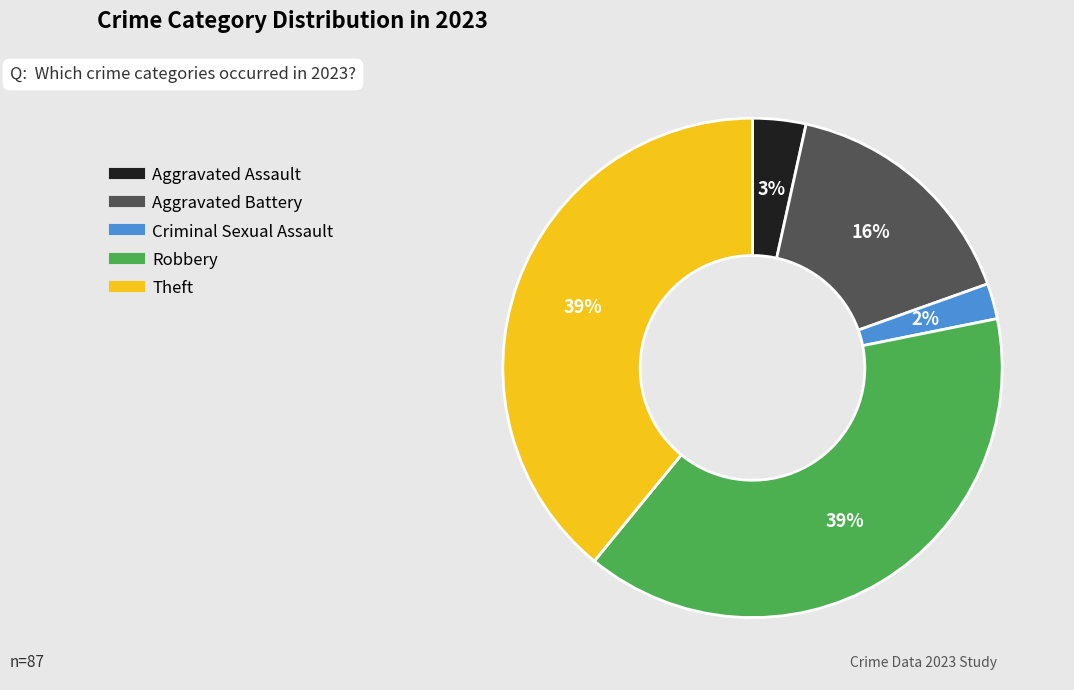

How many slices are in this pie chart?

5